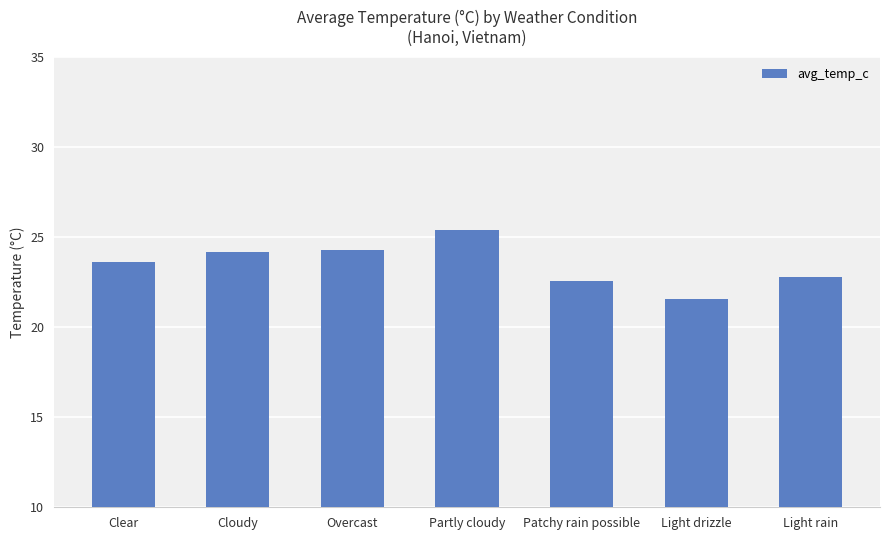

True or false: the data shows 6.3 at Overcast.

False